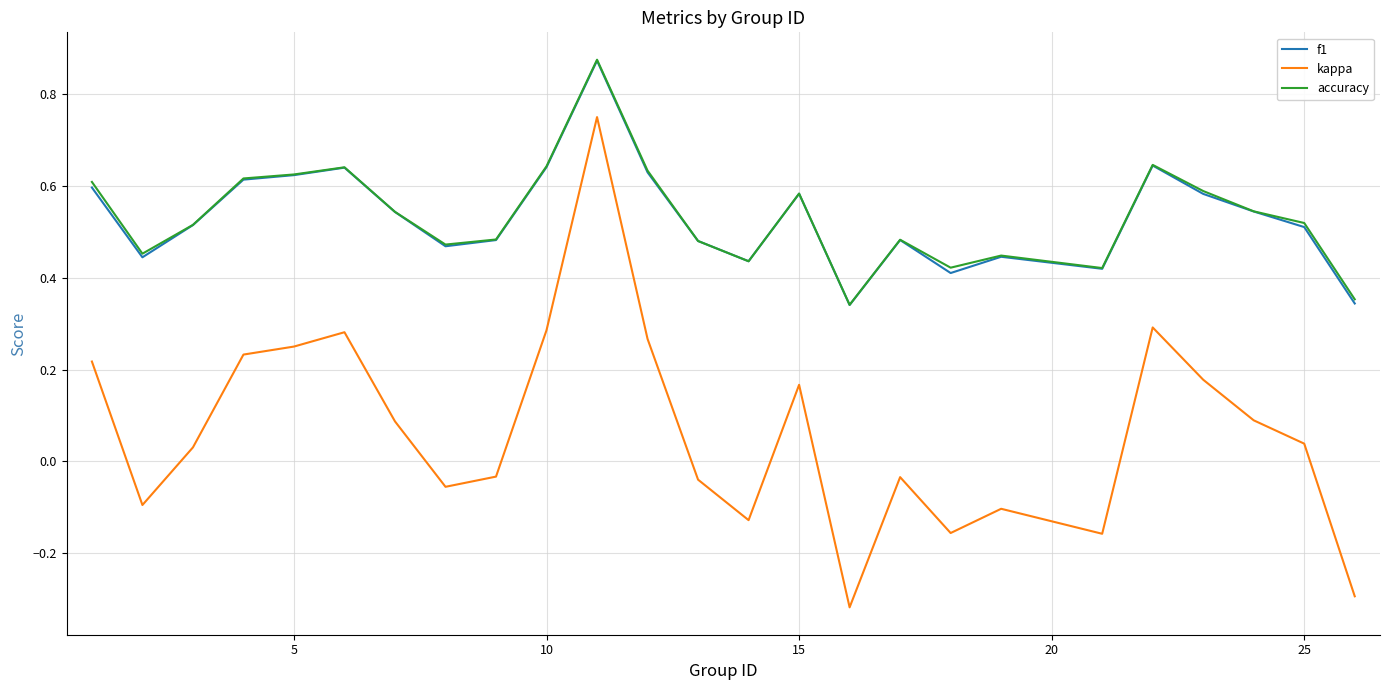

True or false: kappa and f1 intersect in this chart.

False